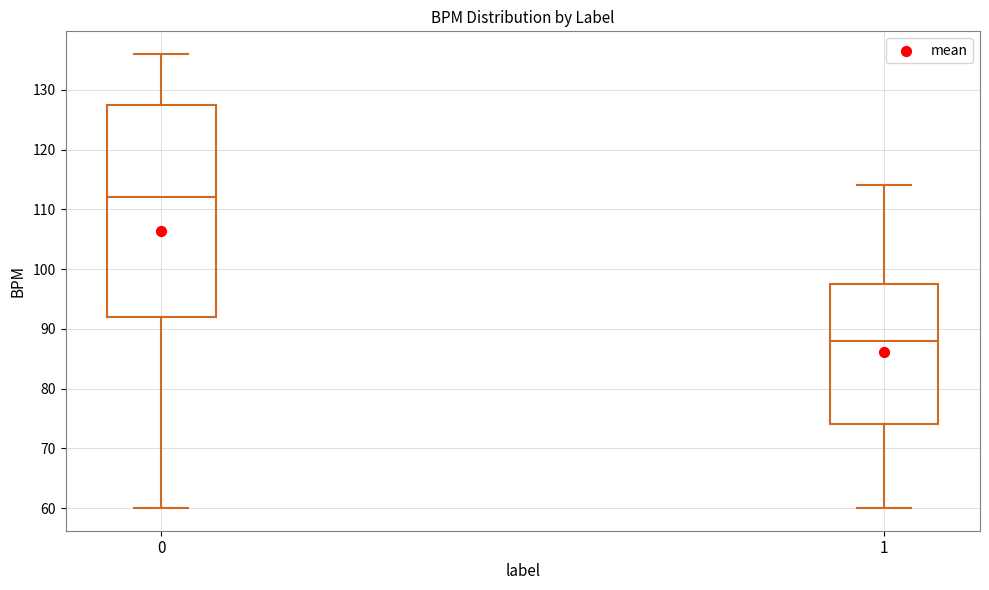

Reading left to right, read every box against the y-axis: the position of its median line, the range the box covers, and the ends of its whiskers. The values are not printed on the chart, so give them approximately, as read against the axis.

0: median 112, box 92 to 128, whiskers 60 to 136
1: median 88, box 74 to 98, whiskers 60 to 114